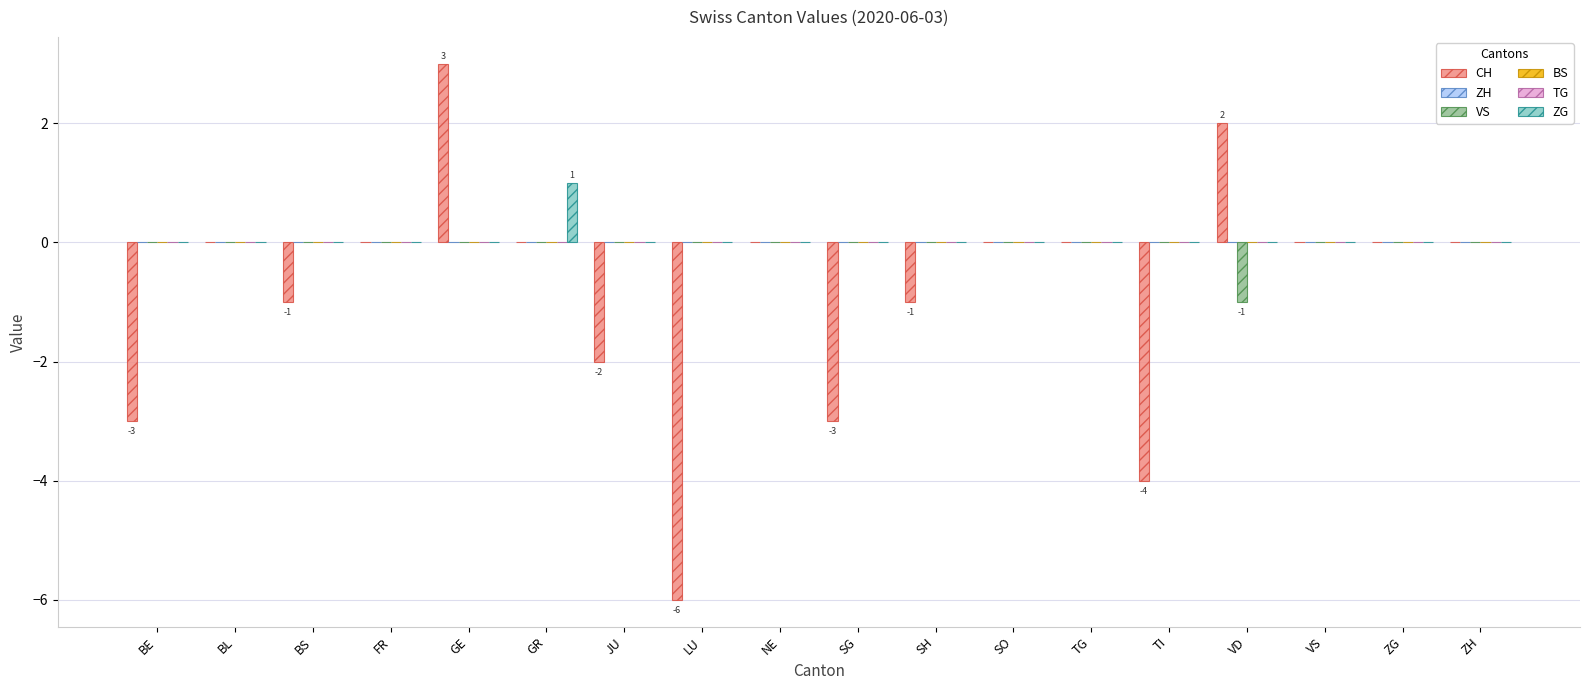

Rank the categories by TG value from highest to lowest.

BE, BL, BS, FR, GE, GR, JU, LU, NE, SG, SH, SO, TG, TI, VD, VS, ZG, ZH